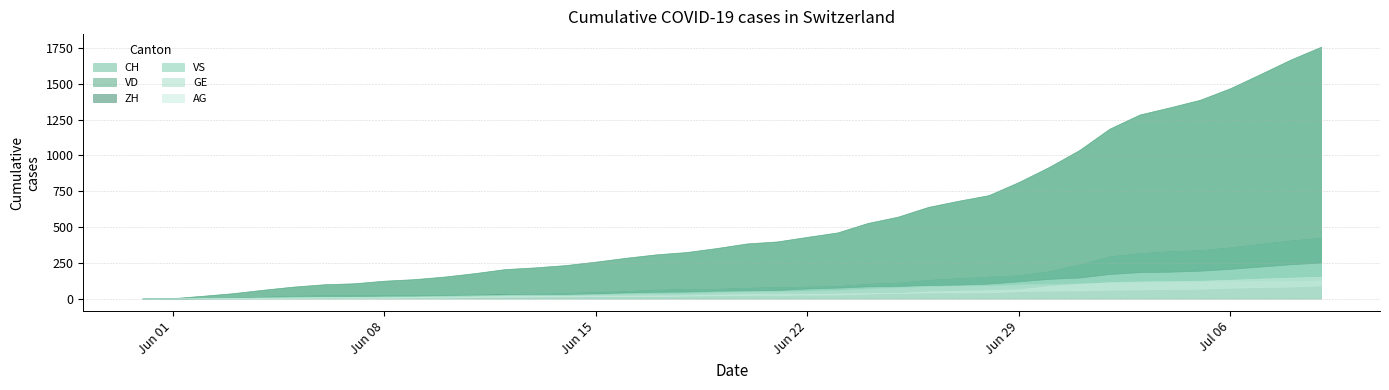

True or false: VS and VD intersect in this chart.

True